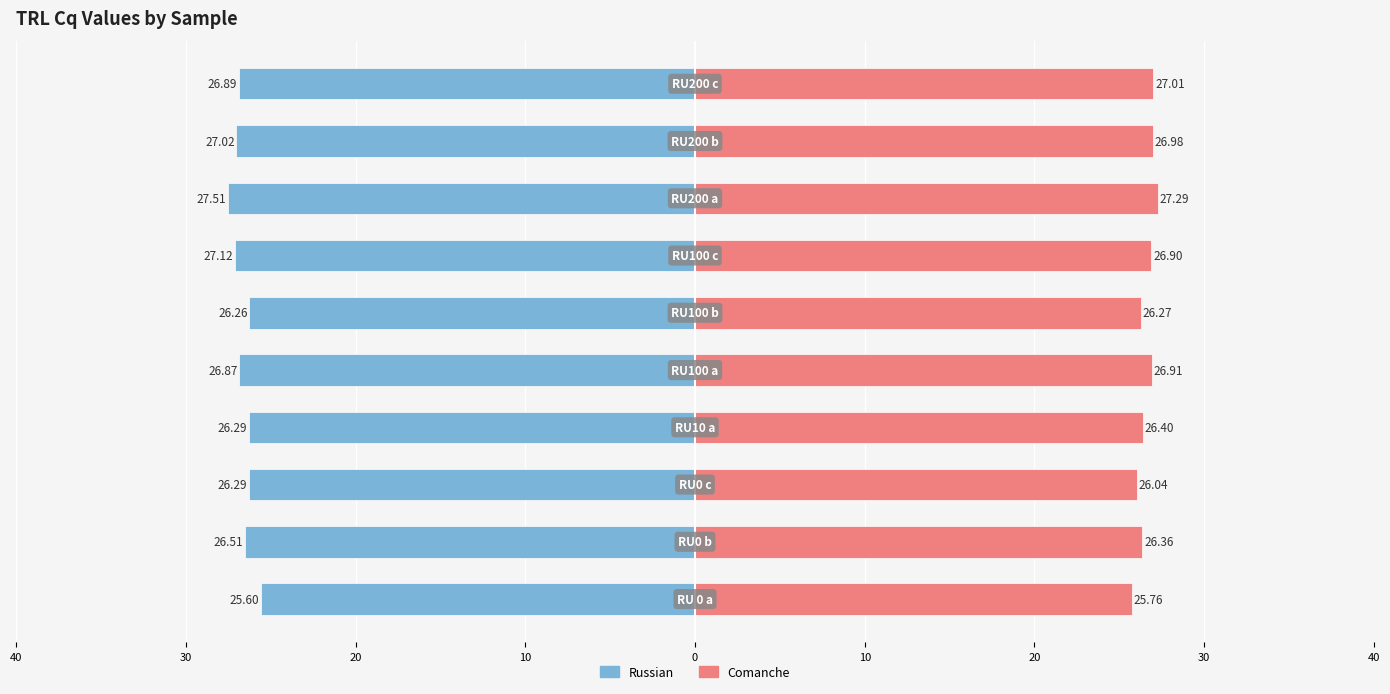

What are all the series names shown in the legend?

Russian, Comanche